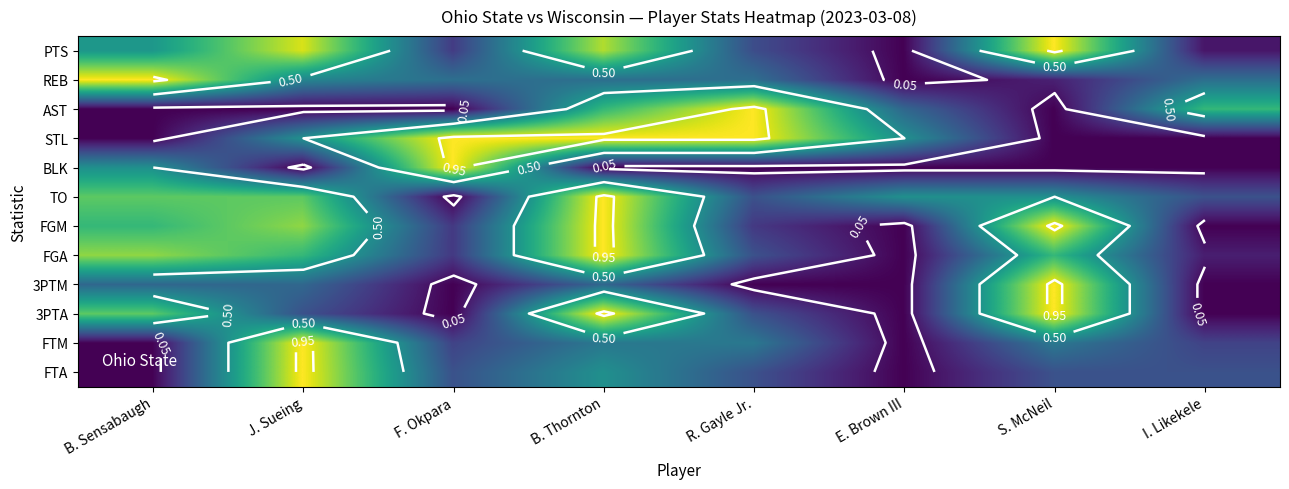

Is it true that 3PTA equals 0.3 at R. Gayle Jr.?

False